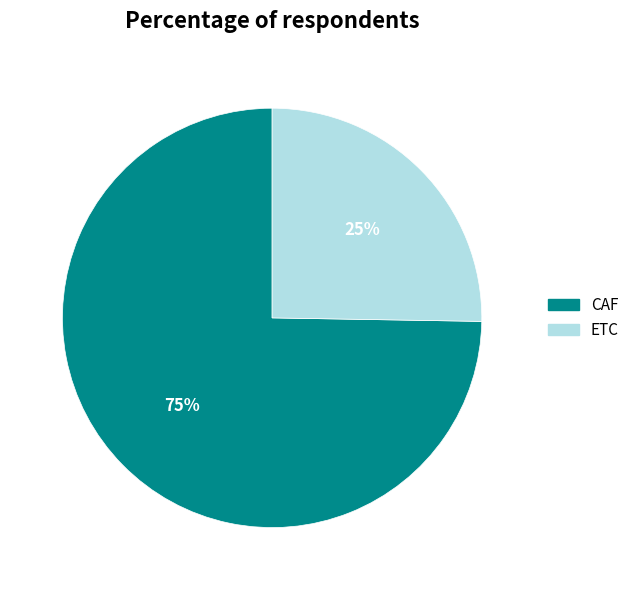

The ETC slice represents 25% of the pie. True or false?

True